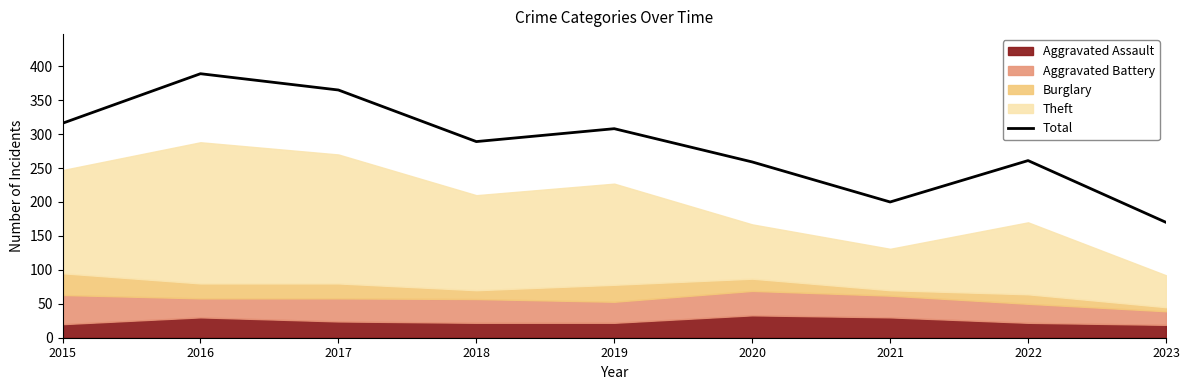

Is it true that the value at 2020 is 259?

True